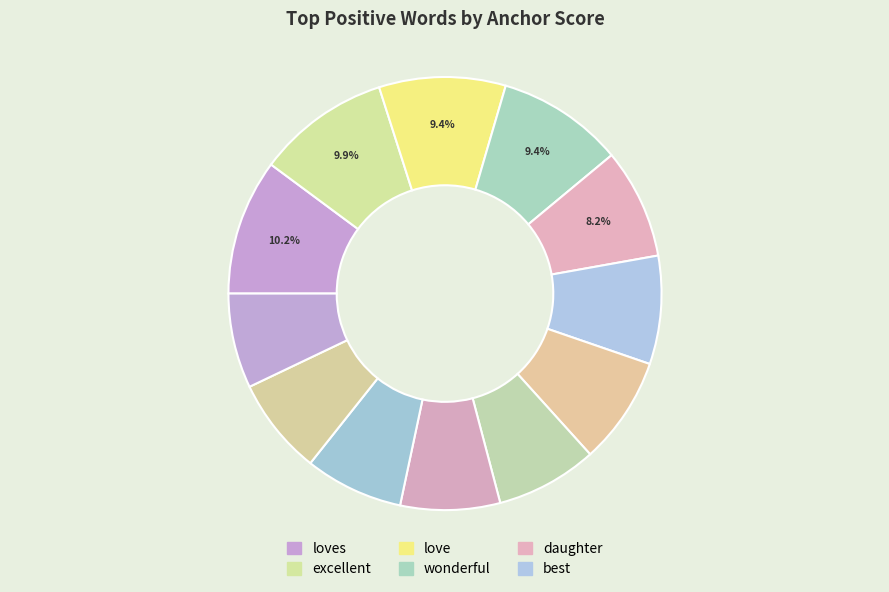

Count the number of slices in the pie.

12